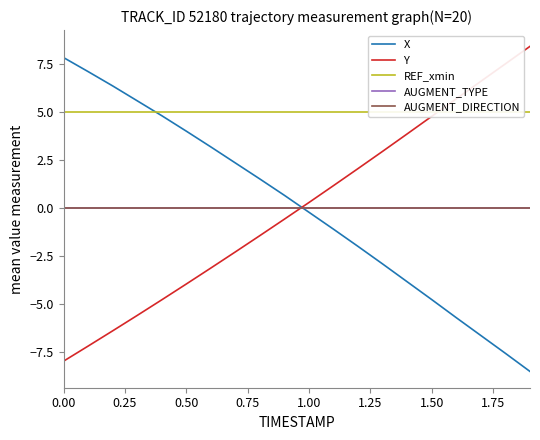

True or false: Y has more than 2 interior local peaks.

False